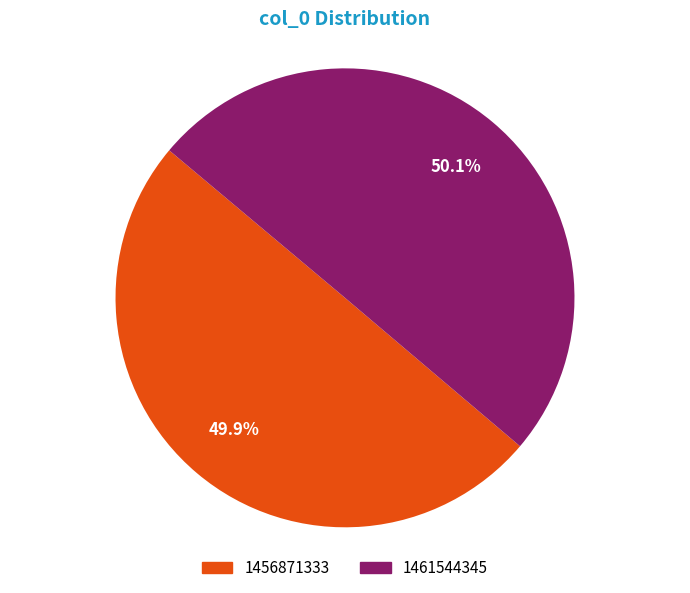

How much of the chart is everything except 1456871333?

50.1%